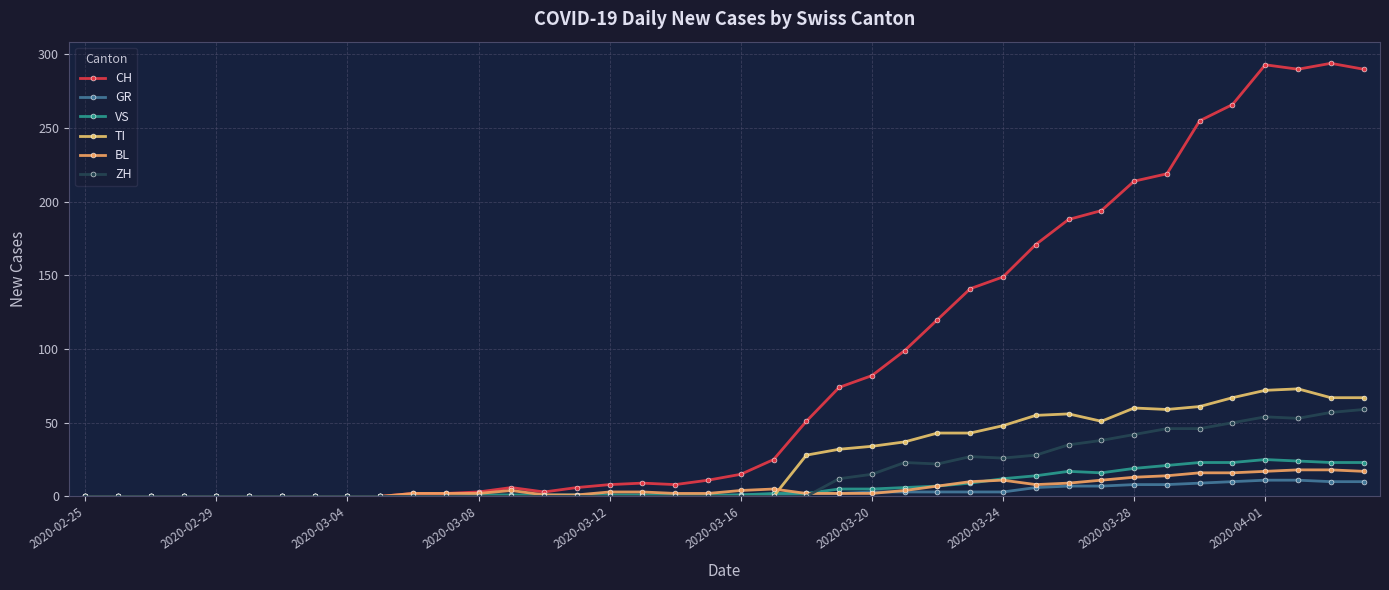

Which series has the widest spread of values?

CH